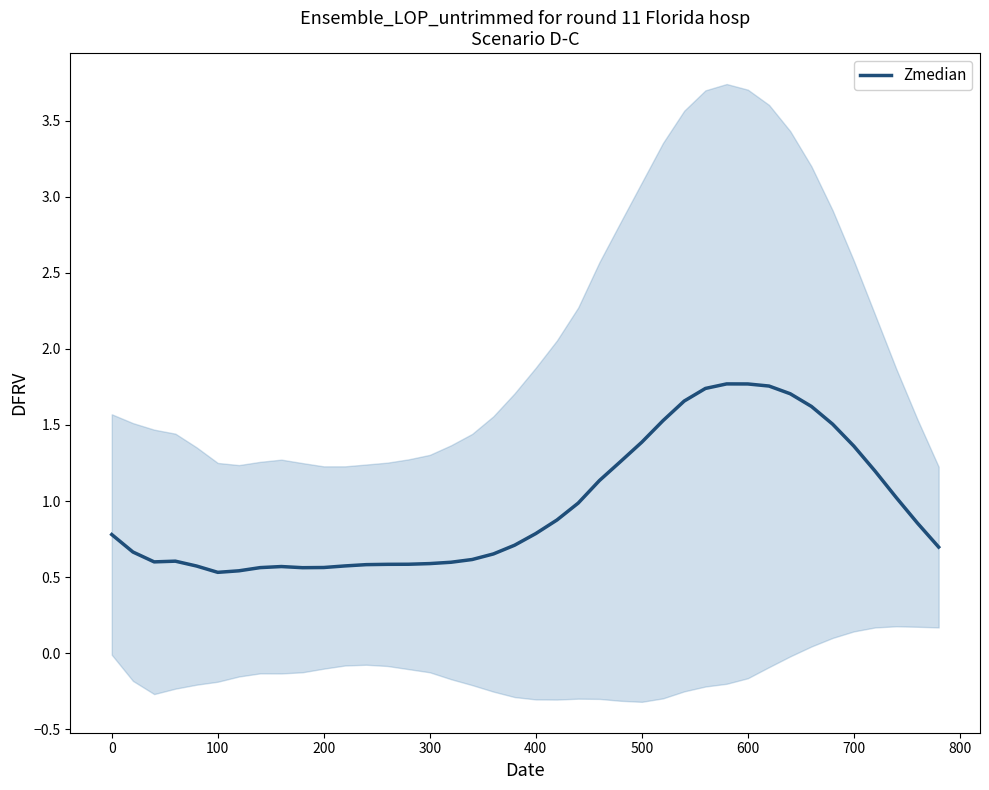

True or false: the data has more than 2 interior local peaks.

True